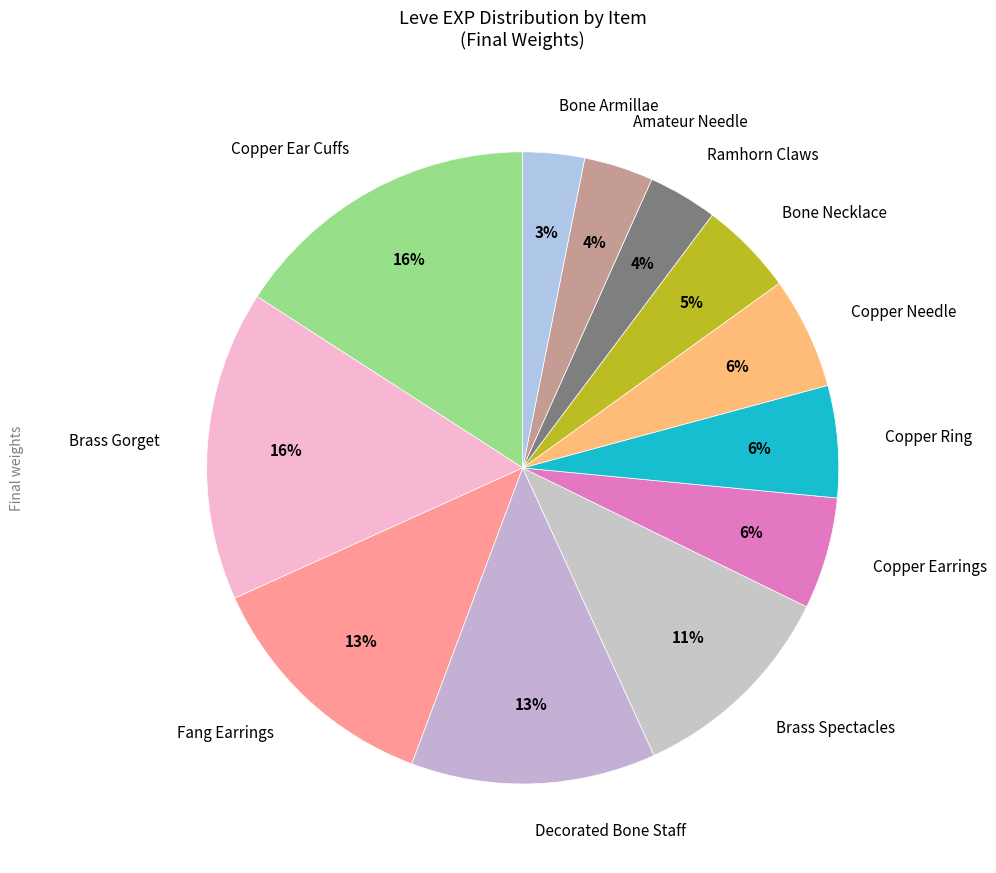

What is the ratio of the value at Bone Necklace to the value at Copper Ring?

0.8